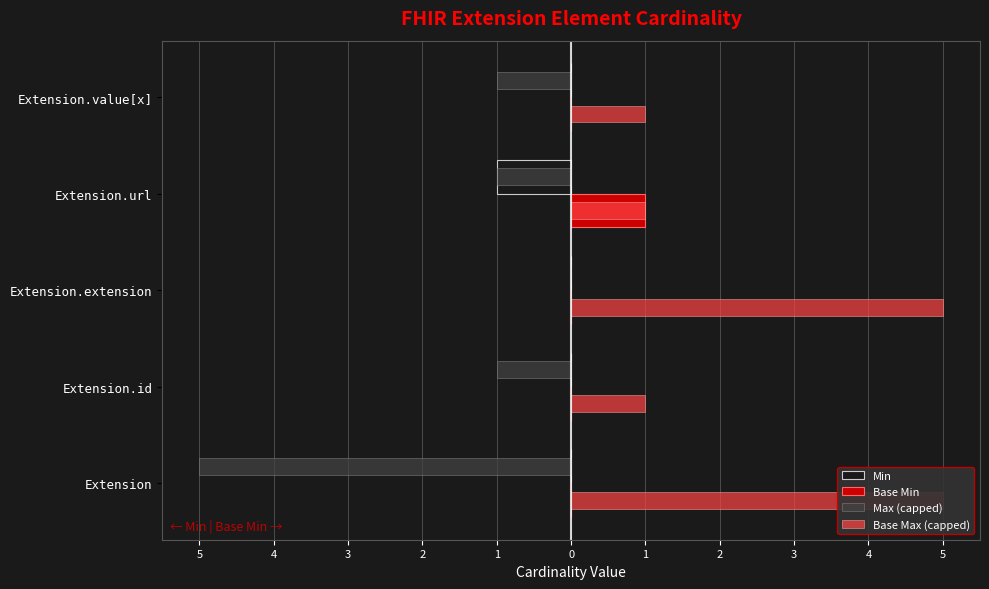

Which series changed the most between 5 and 4?

Max (capped)